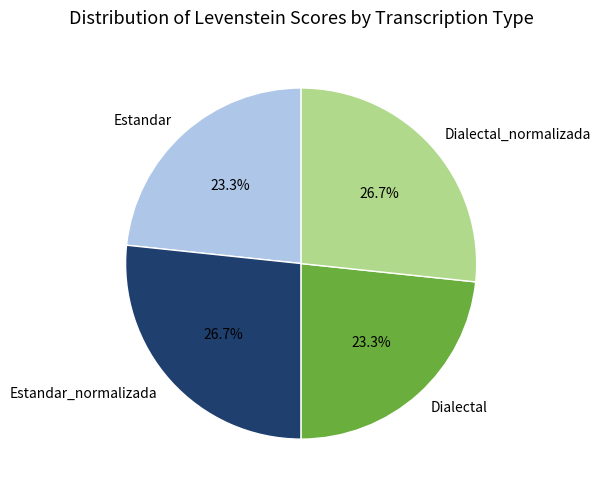

Is there any slice that represents more than half of the pie?

No